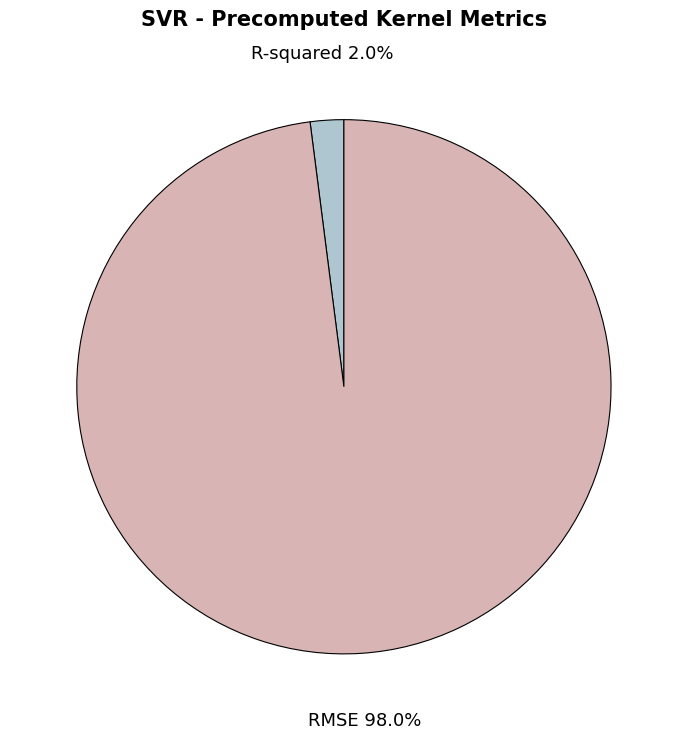

Which slice is the smallest?

R-squared